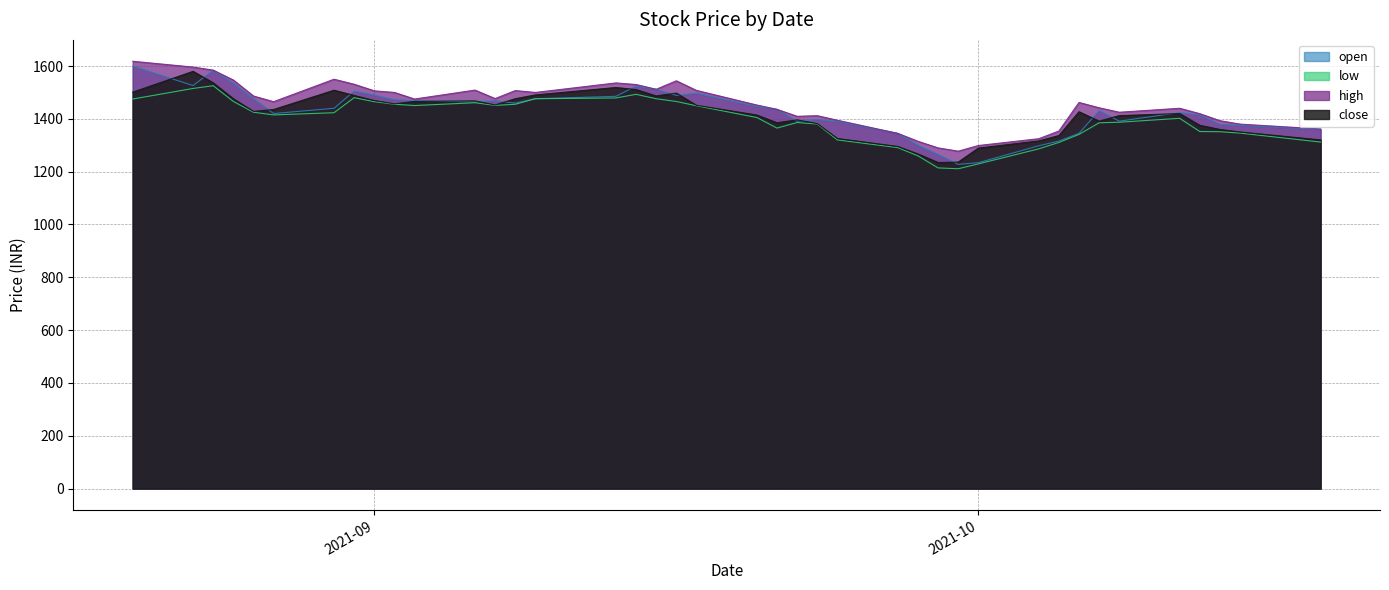

Which has a higher value, 2021-09-20 or 2021-09-30?

2021-09-20